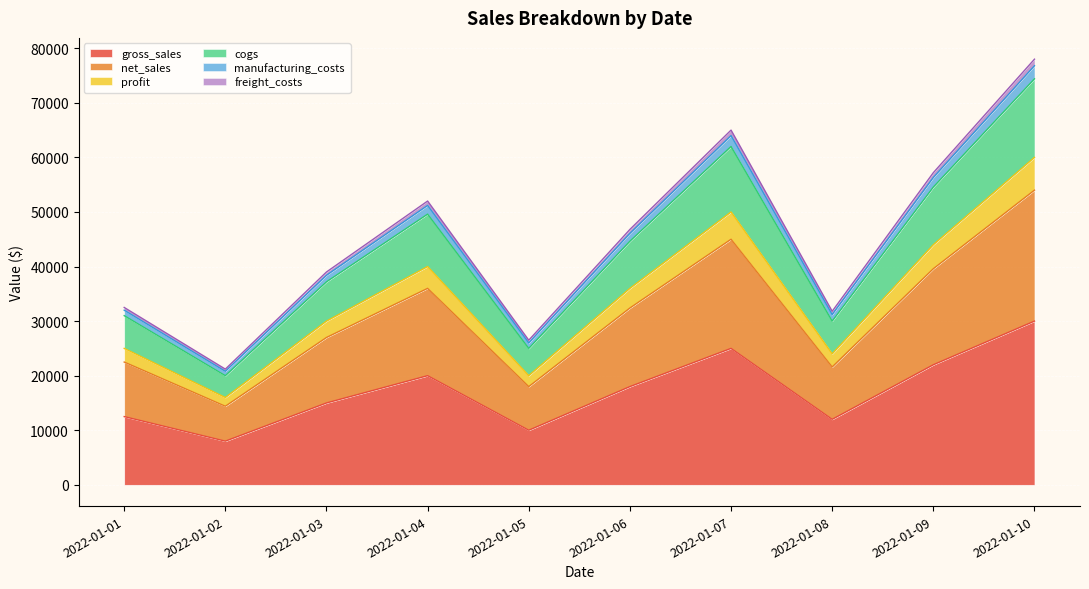

What are all the series names shown in the legend?

gross_sales, net_sales, profit, cogs, manufacturing_costs, freight_costs